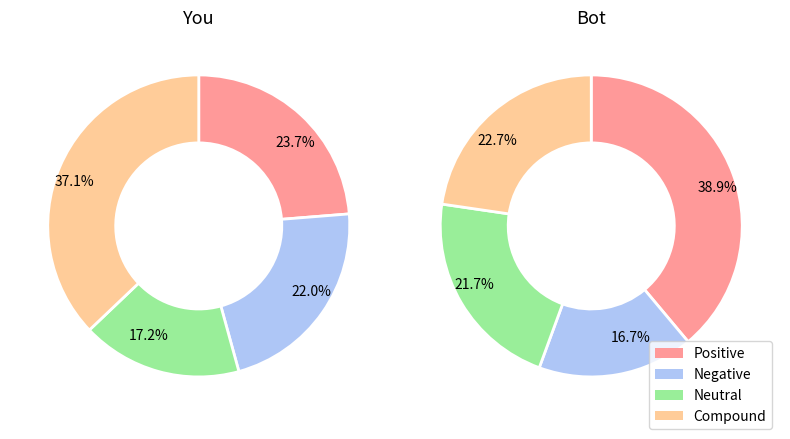

Is there any slice that represents more than half of the pie?

No